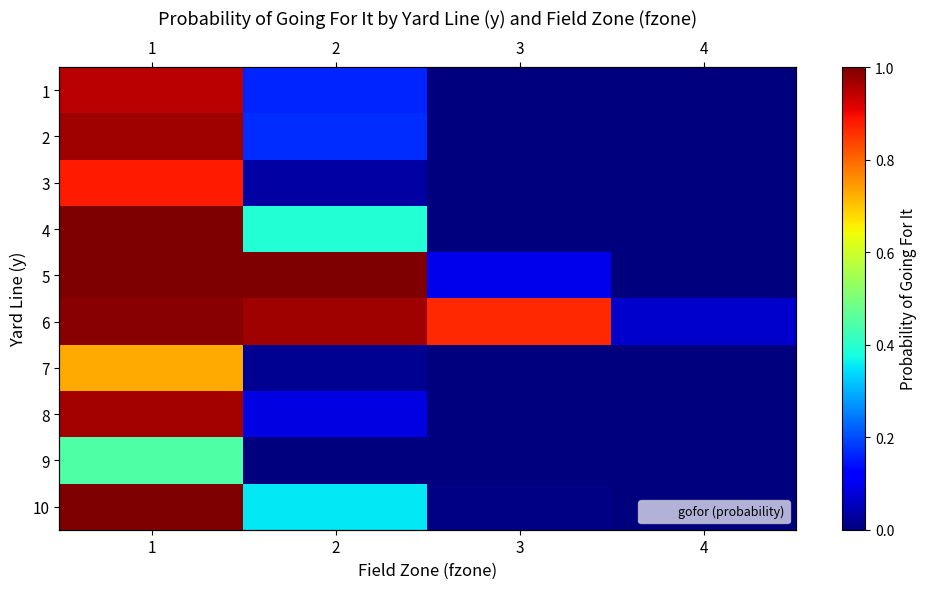

Which has a higher value, 4 or 3?

4